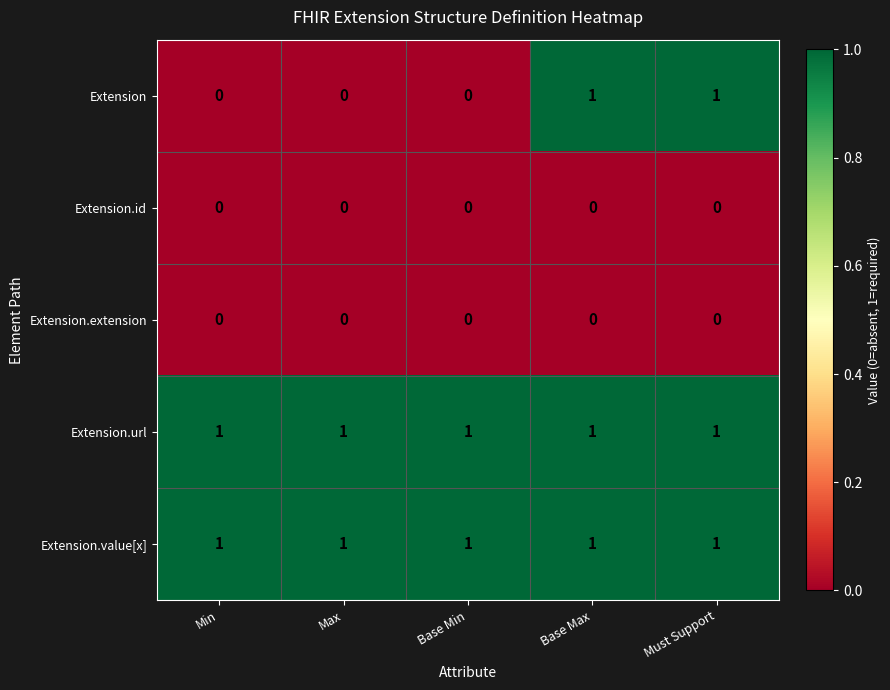

The value of Extension.value[x] at Min is 1. True or false?

True